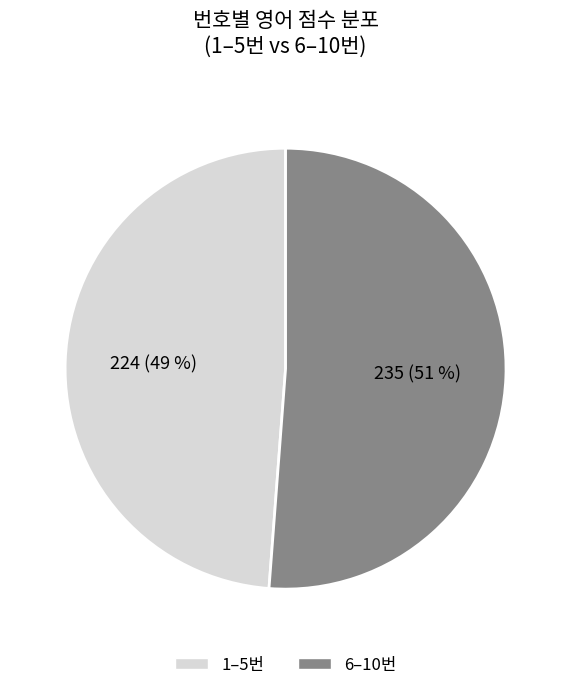

To the nearest percent, what portion does 235 (51 %) represent?

51%